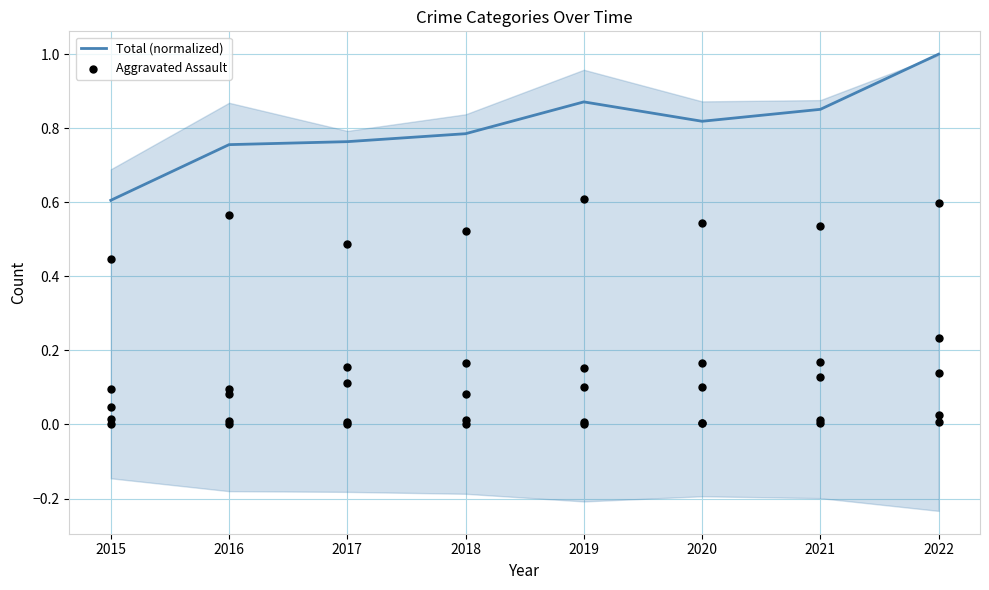

At how many categories does at least one series exceed 0?

8